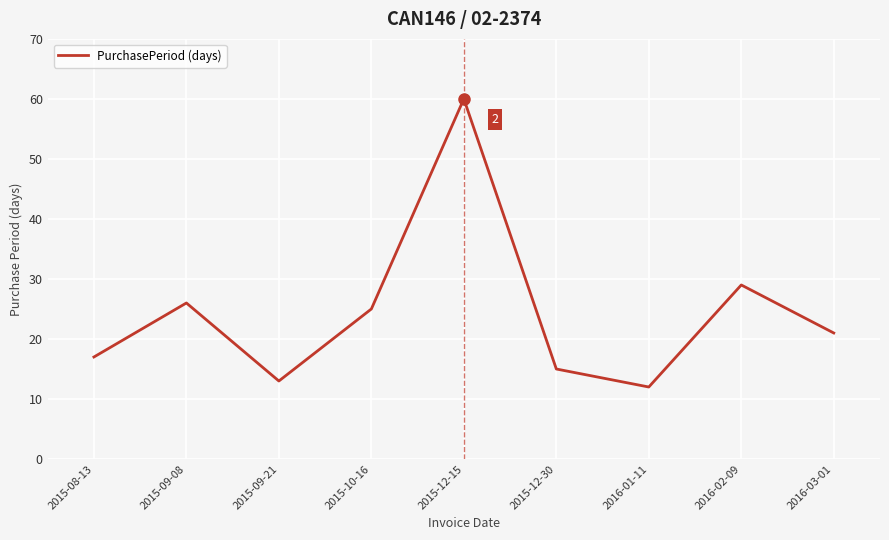

At which label does the data first exceed 21?

2015-09-08